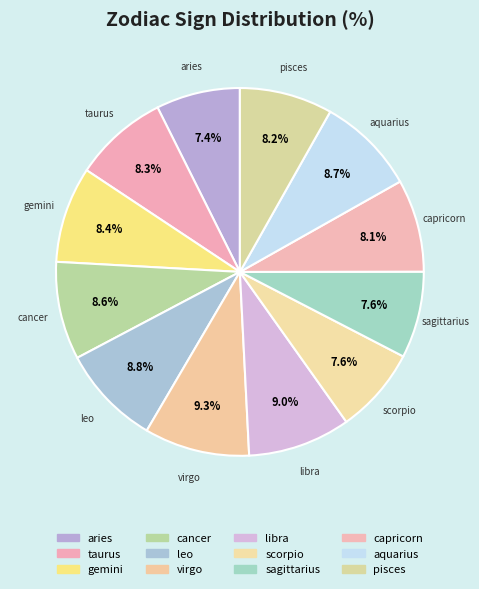

Which category has the biggest portion of the pie?

virgo